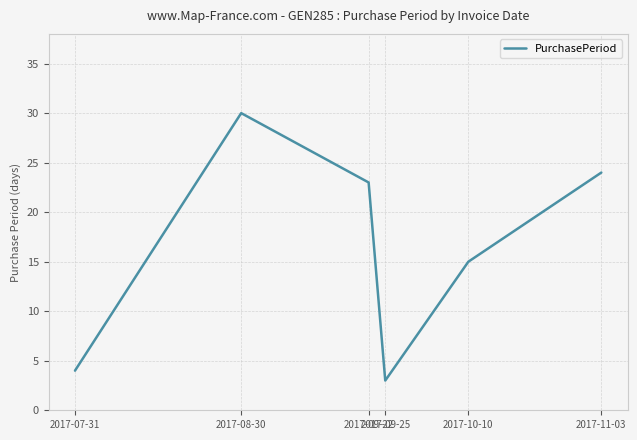

True or false: the data shows 6 at 2017-07-31.

False